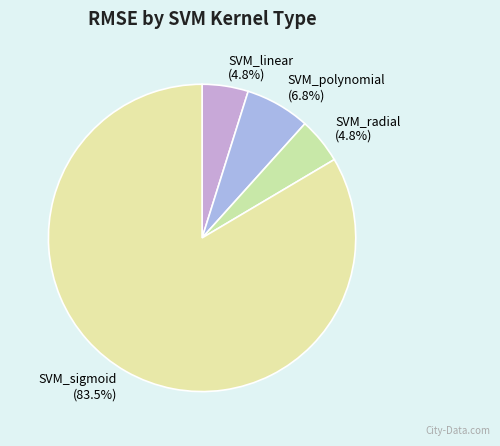

Does SVM_polynomial represent more than half of the total?

No